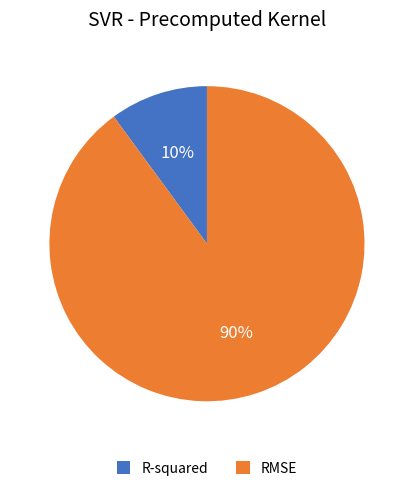

How many segments does this pie chart have?

2